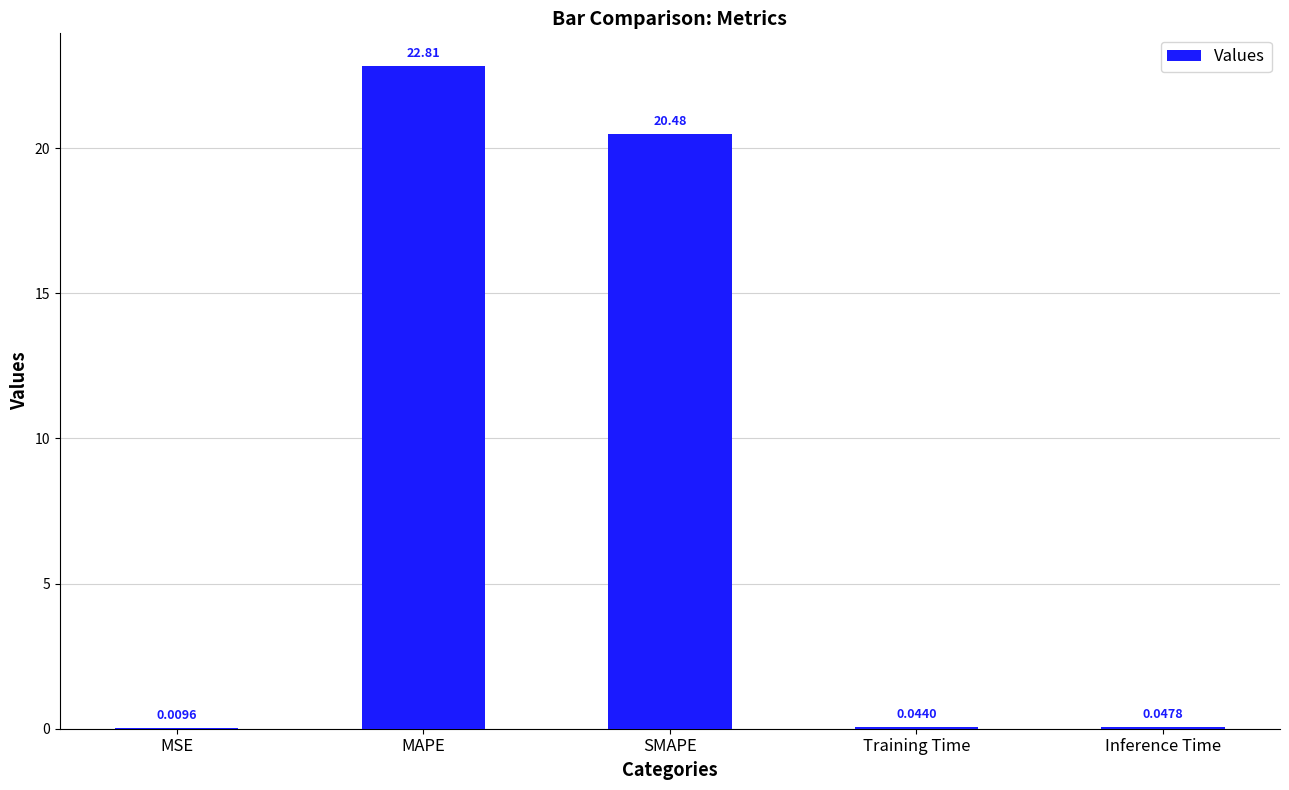

What is the sum of all values?

43.4